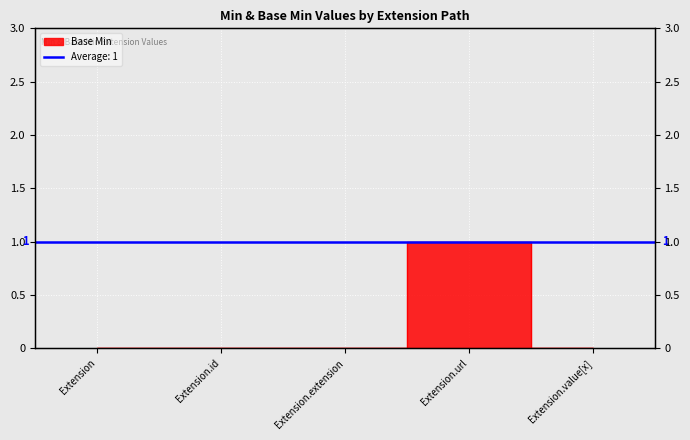

The value at Extension is 0. True or false?

True